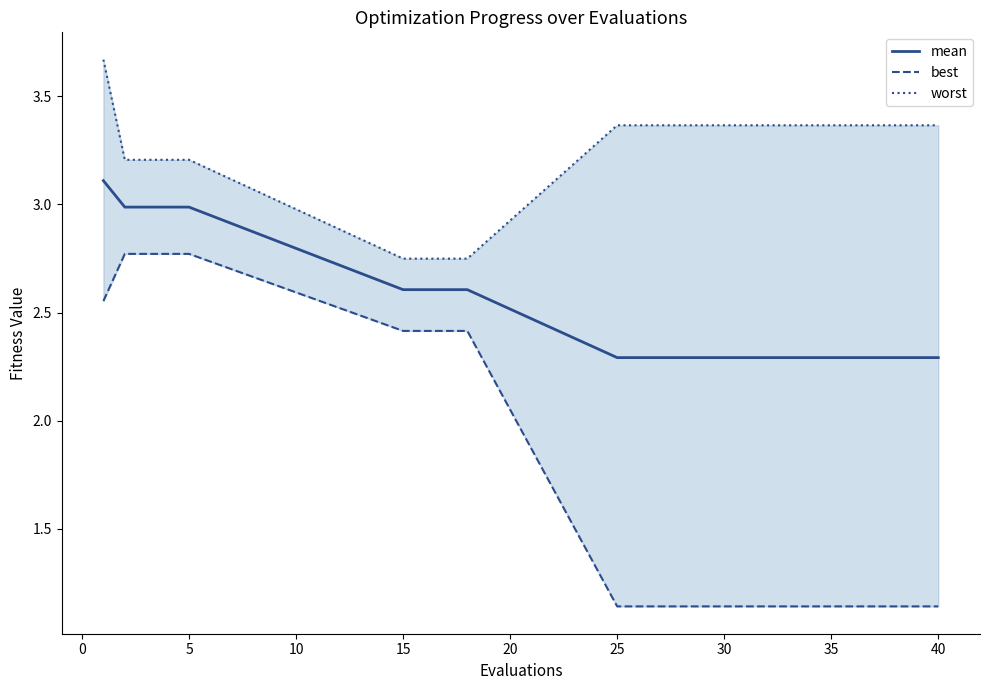

What is the value of the worst point at the 2nd from the left?

3.2